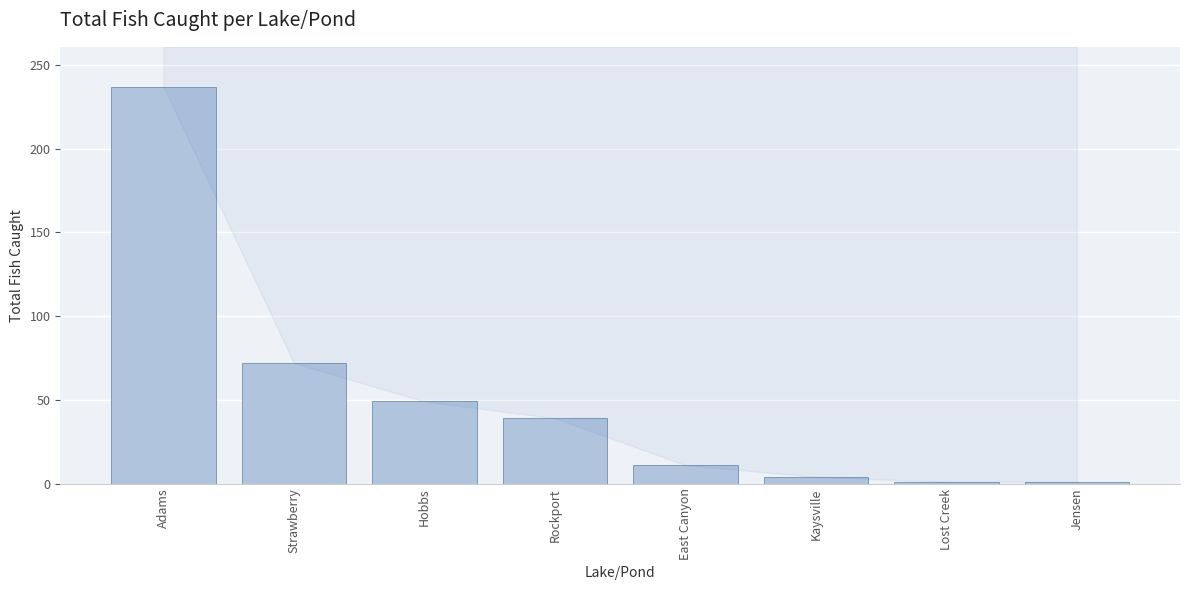

What is the difference between the maximum and minimum values?

236